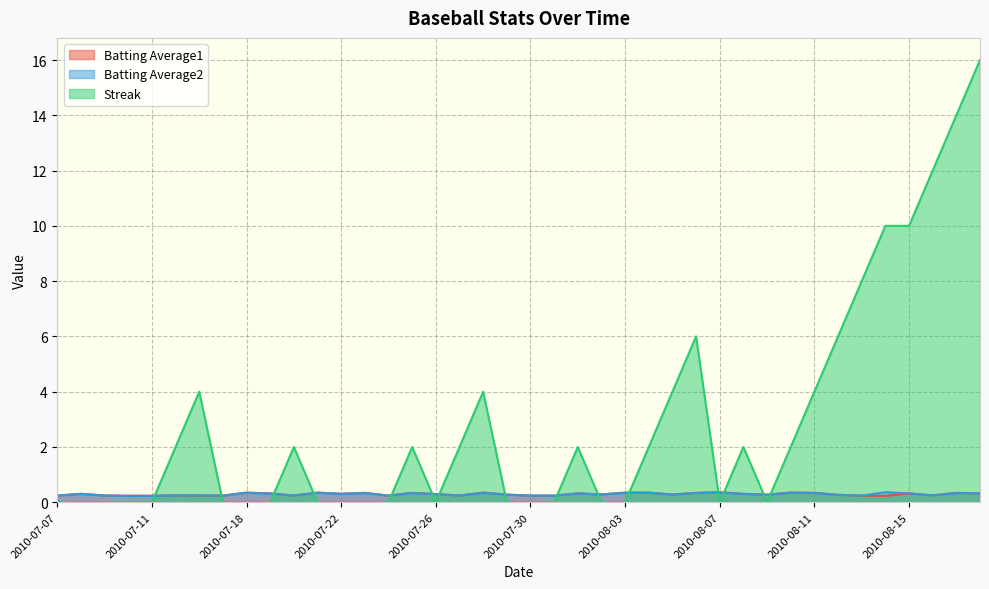

What is the total value across all series at 2010-07-29?

0.6